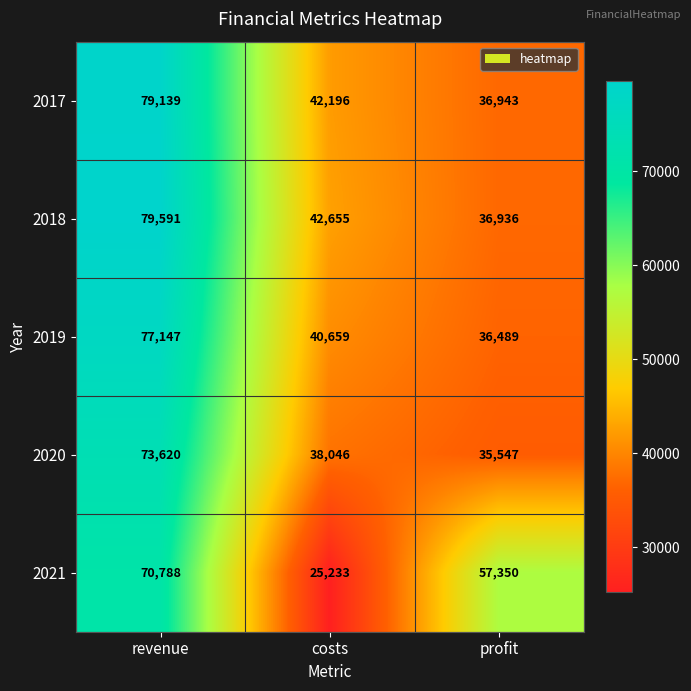

What is the difference between the 2020 values at revenue and costs?

35574